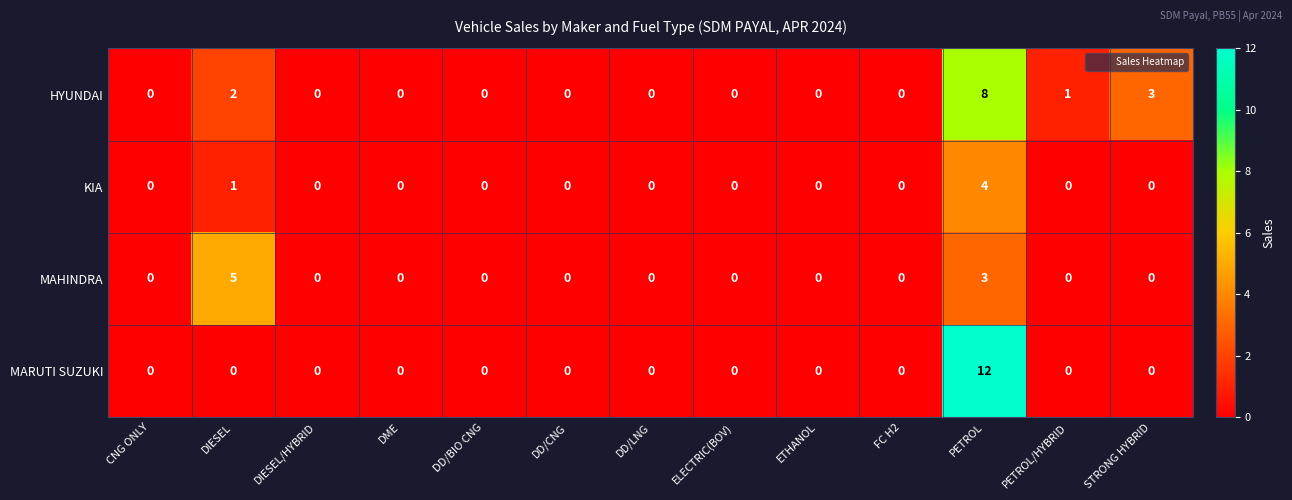

What is the maximum value for MARUTI SUZUKI?

12